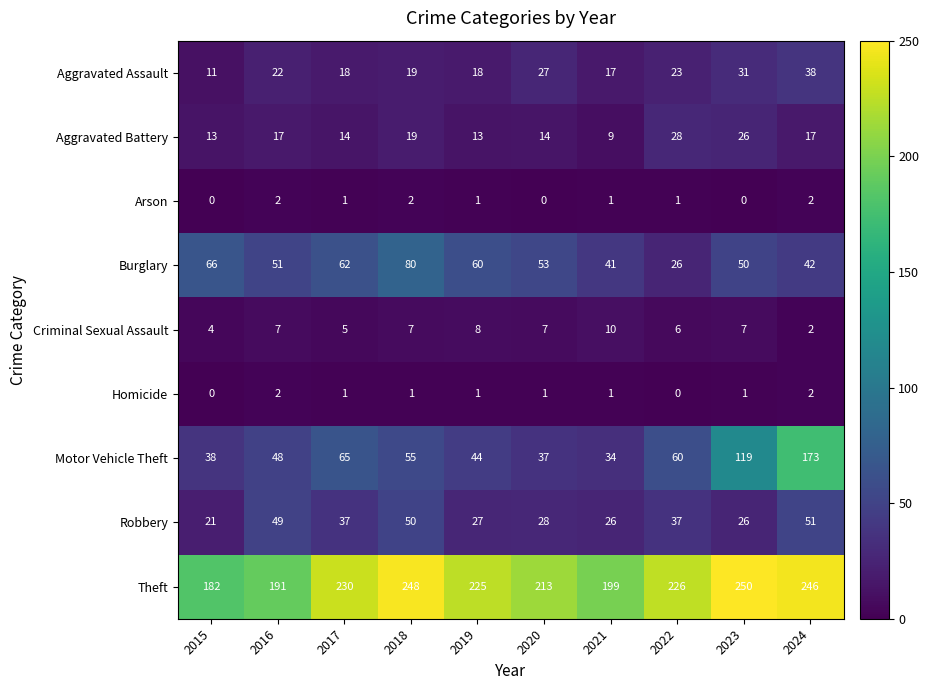

The Arson series shows 1 at 2019. True or false?

True